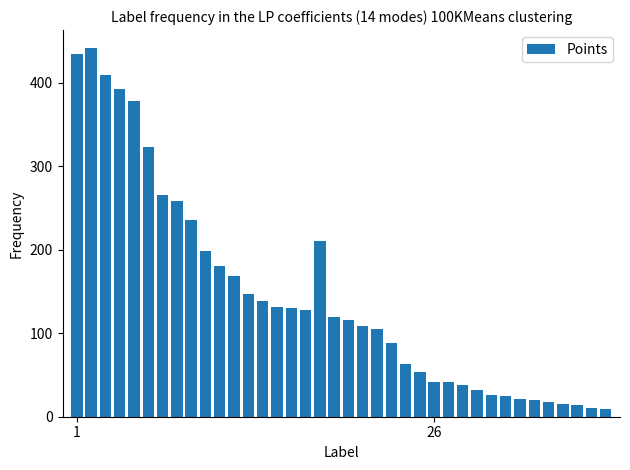

What is the difference between the second highest and second lowest values?

424